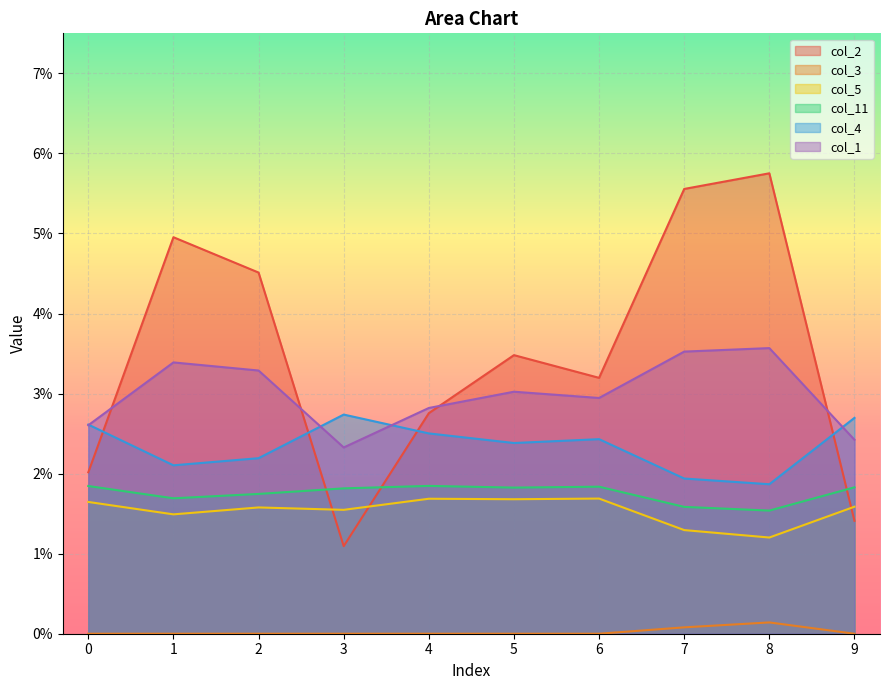

Count the number of categories in the chart.

10